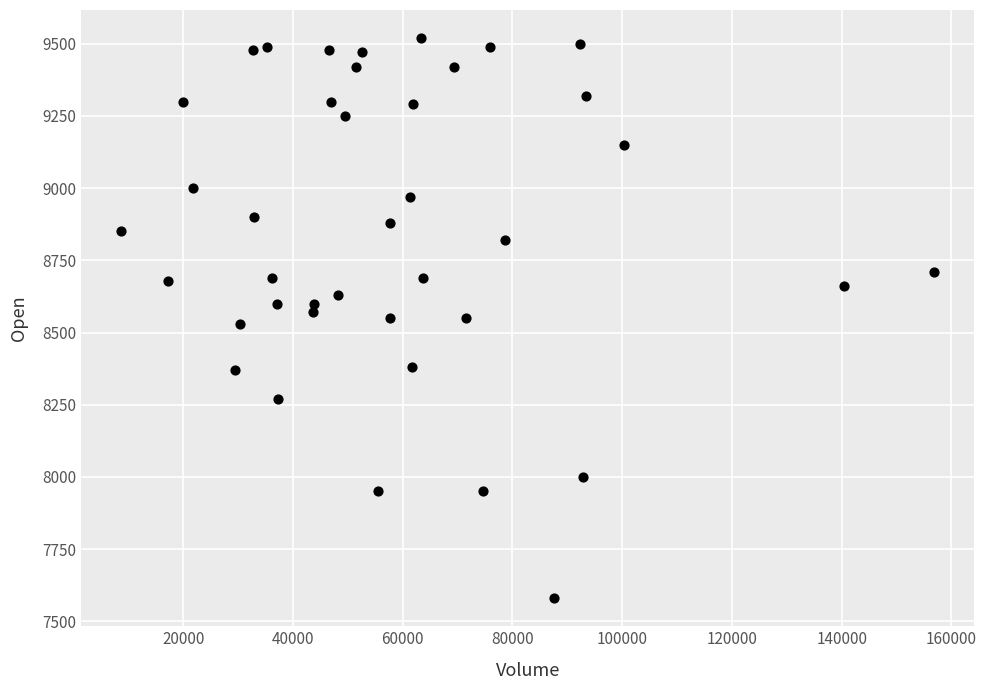

What is the range of Y values (max minus min)?

1940